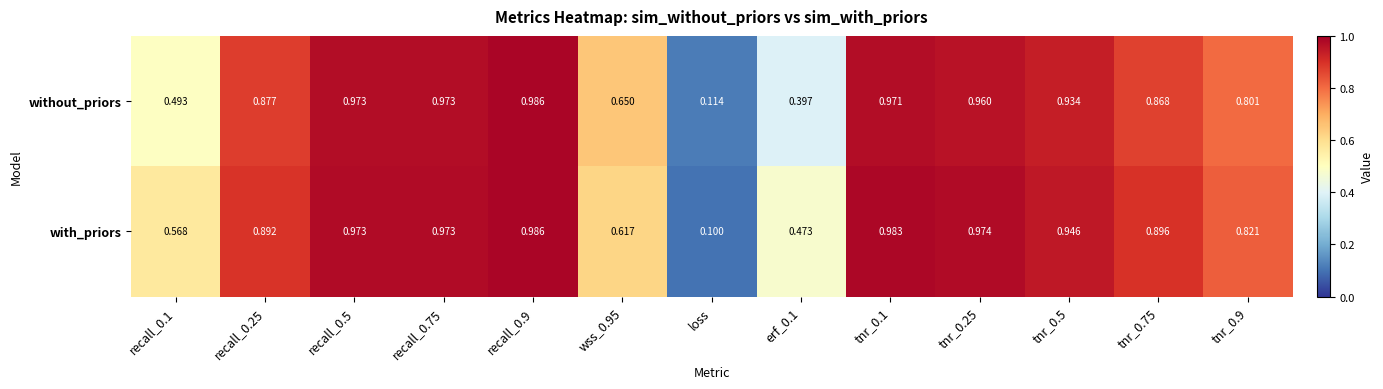

Which series has the largest total across all categories?

with_priors